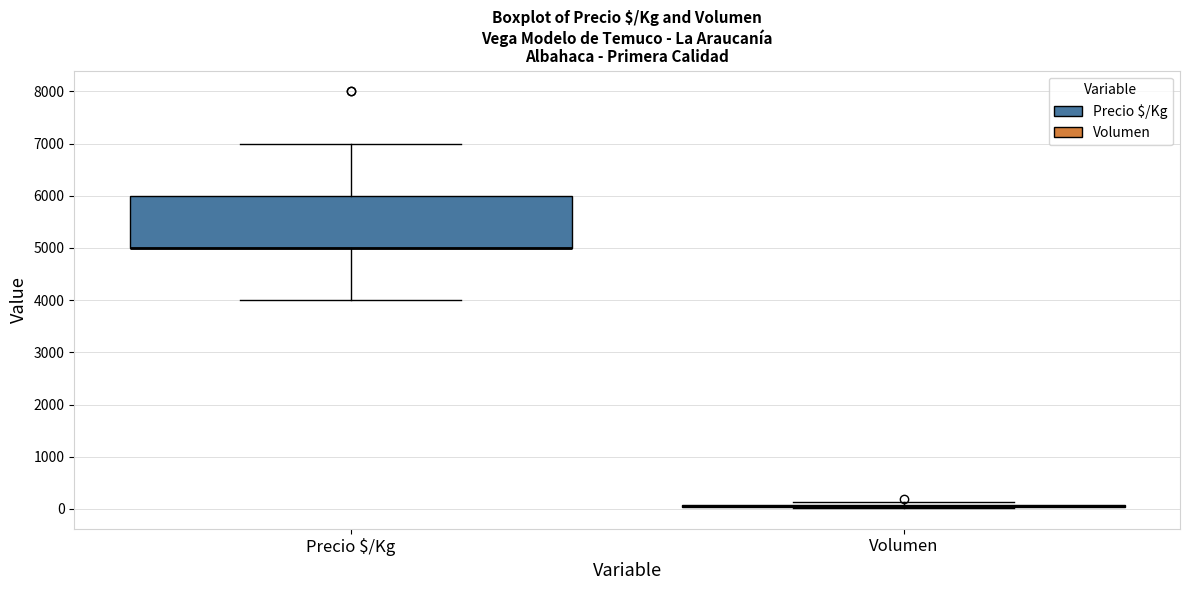

Comparing the boxes themselves (not the whiskers), which one is the tallest?

Precio $/Kg